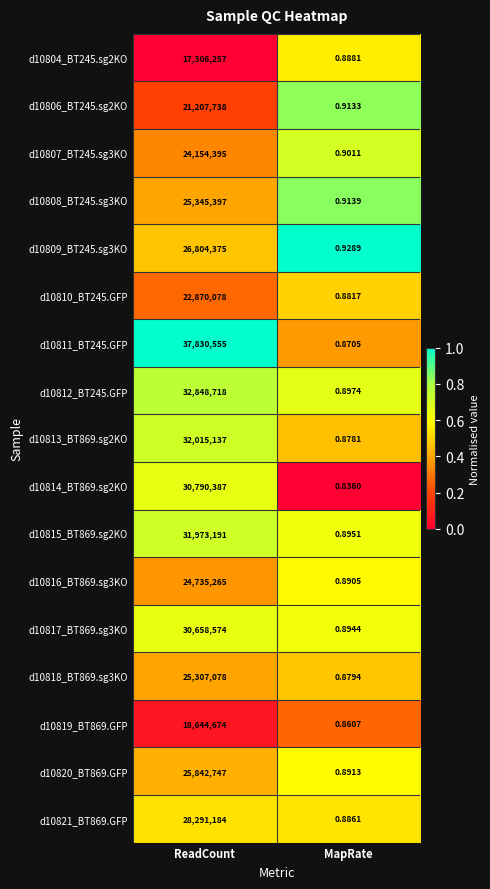

At which category is the sum across all series the highest?

ReadCount